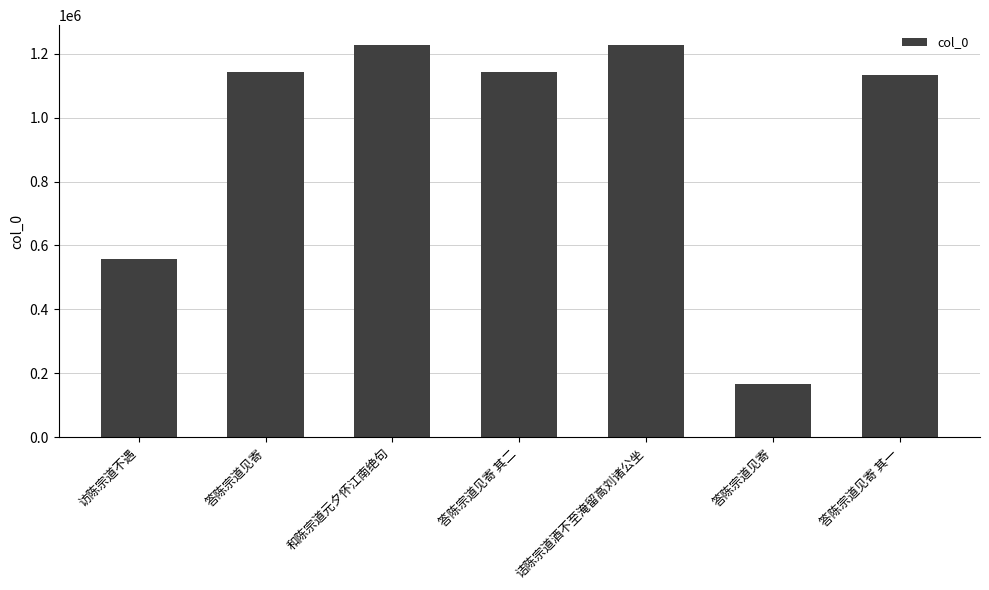

List the labels in order of value, smallest first.

答陈宗道见寄, 访陈宗道不遇, 答陈宗道见寄 其一, 答陈宗道见寄 其二, 答陈宗道见寄, 诘陈宗道酒不至淹留高刘诸公坐, 和陈宗道元夕怀江南绝句